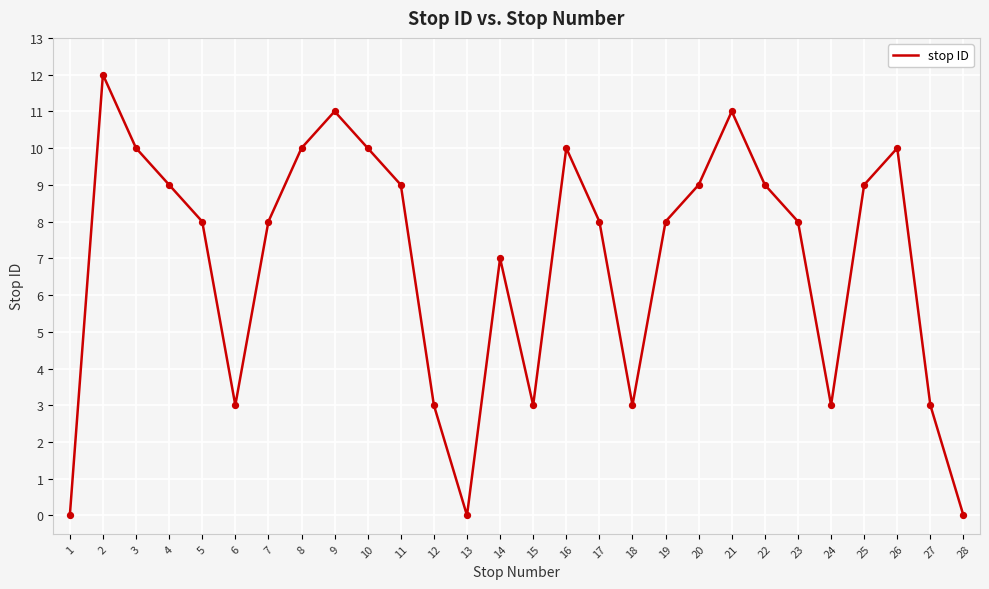

Which has a higher value, 18 or 1?

18